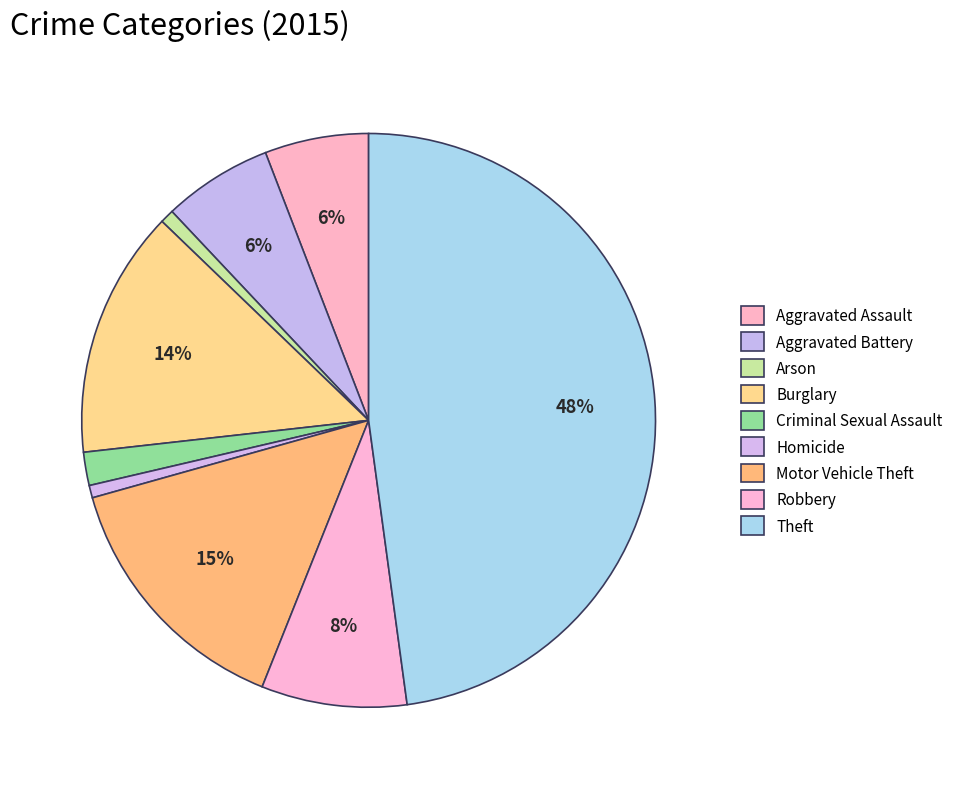

To the nearest percent, what percentage of the pie is Burglary?

14%